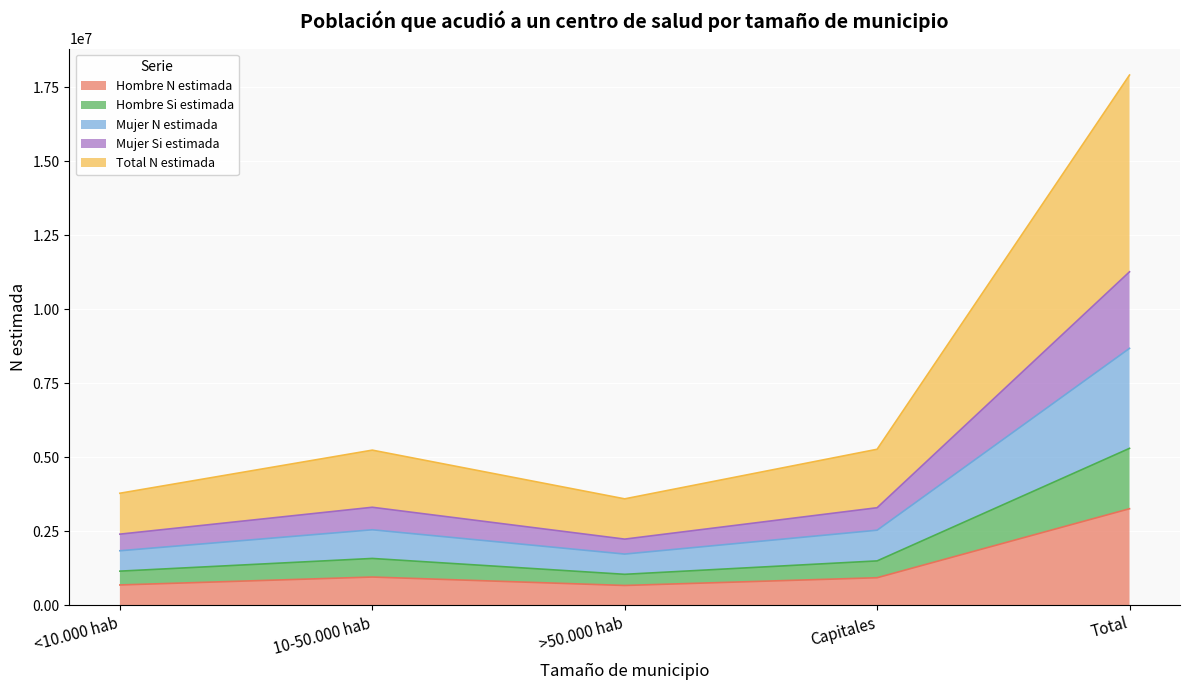

What is the label of the 4th point from the left?

Capitales